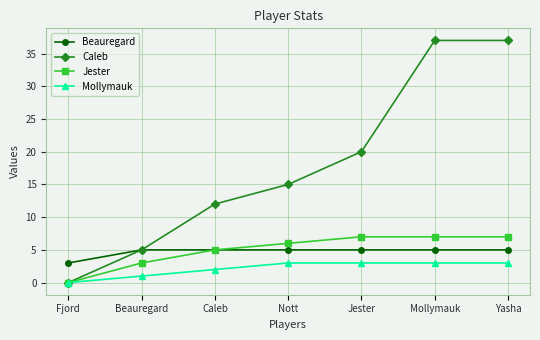

Which category has the lowest value across all series?

Fjord